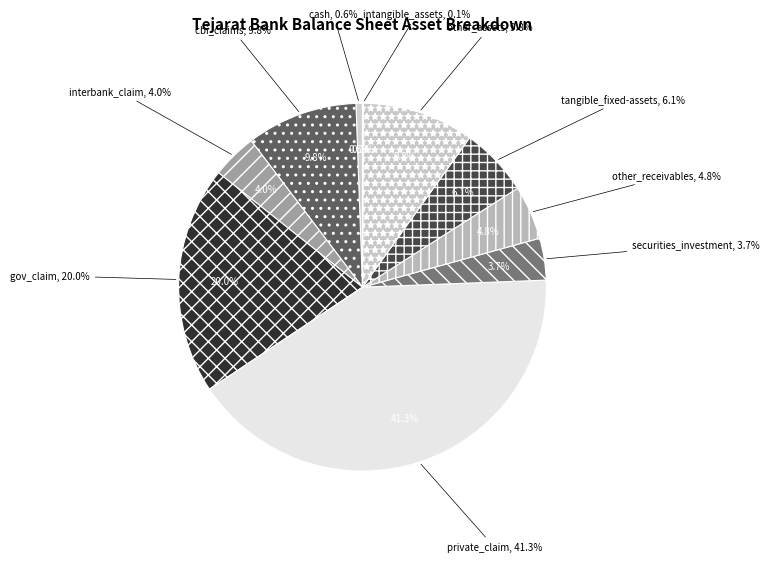

To the nearest percent, what is the difference between the largest and smallest slice percentages?

41%